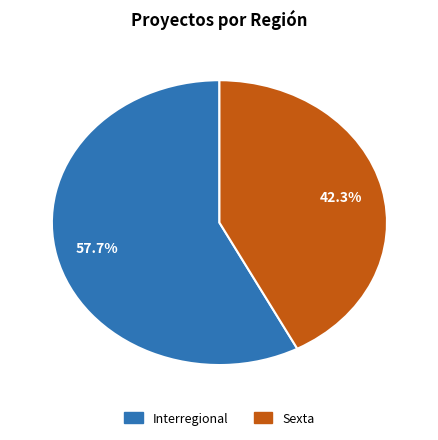

True or false: Sexta accounts for 32% of the total.

False